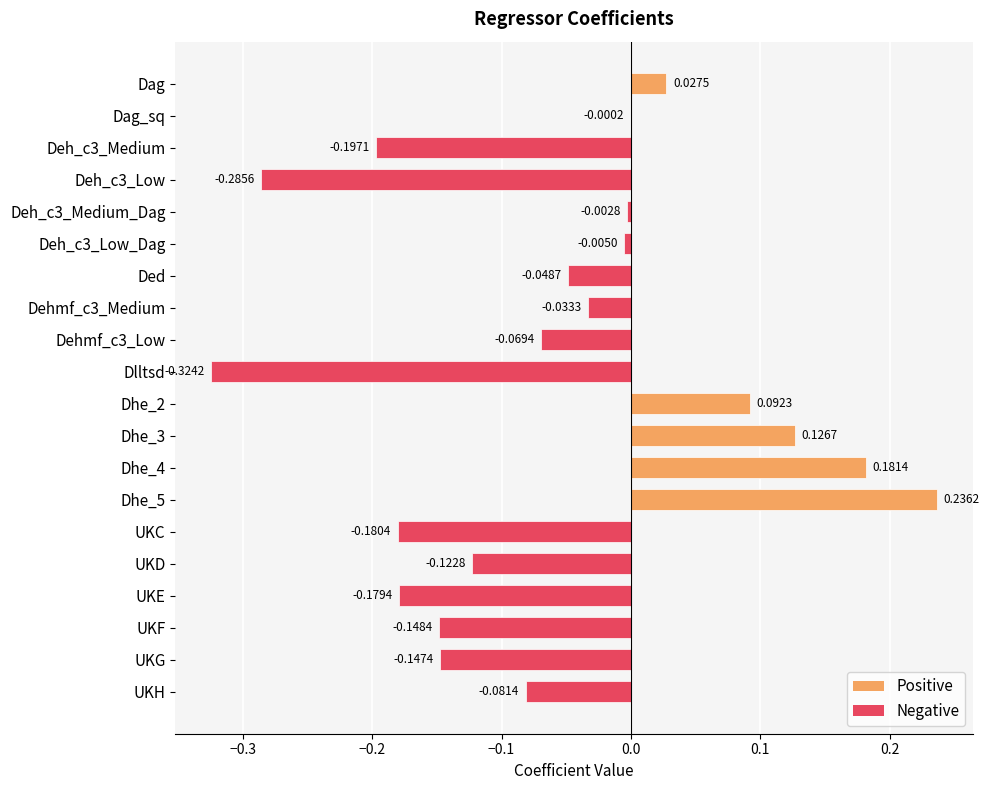

Which has a higher value, UKD or Dehmf_c3_Low?

Dehmf_c3_Low